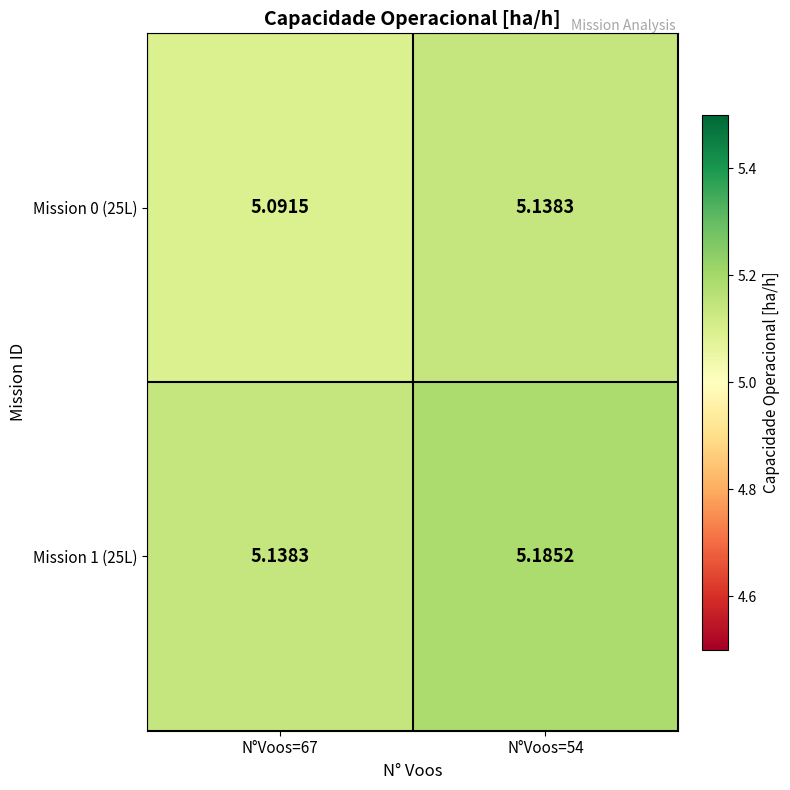

What is the maximum value shown in the chart?

5.2